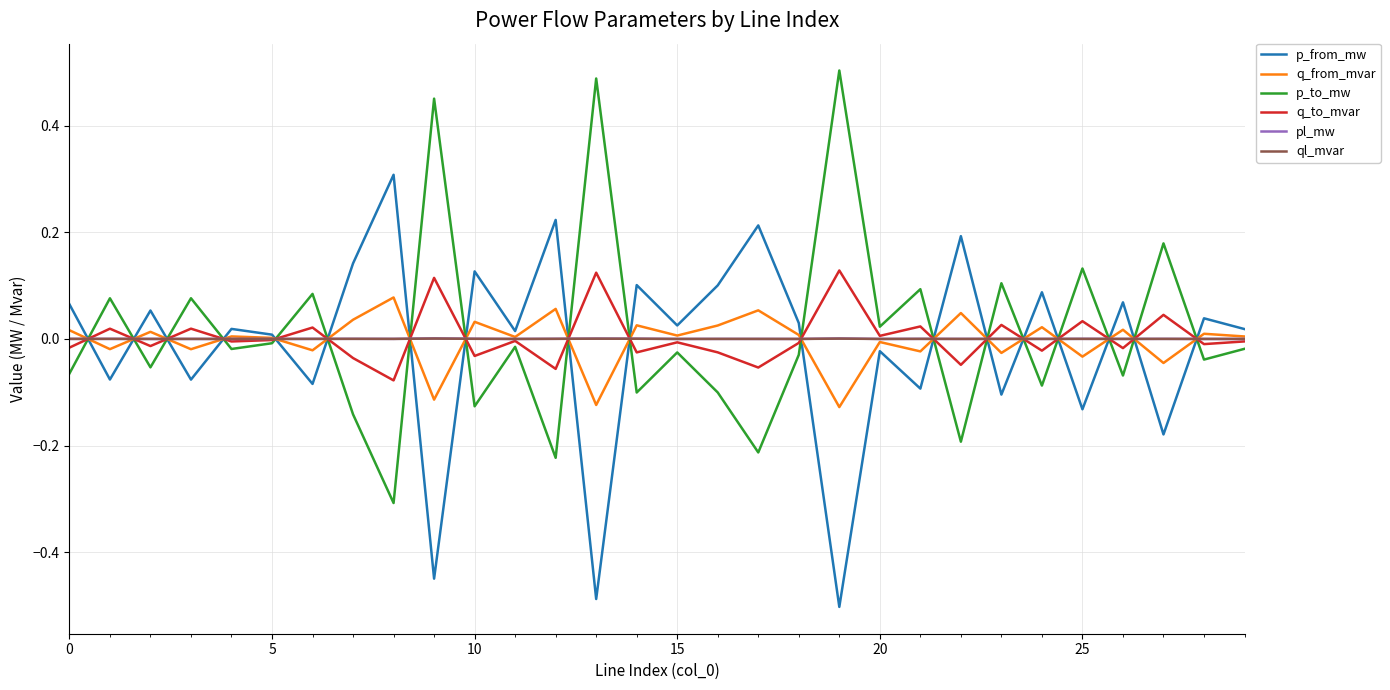

How many negative values does the p_from_mw series have?

11